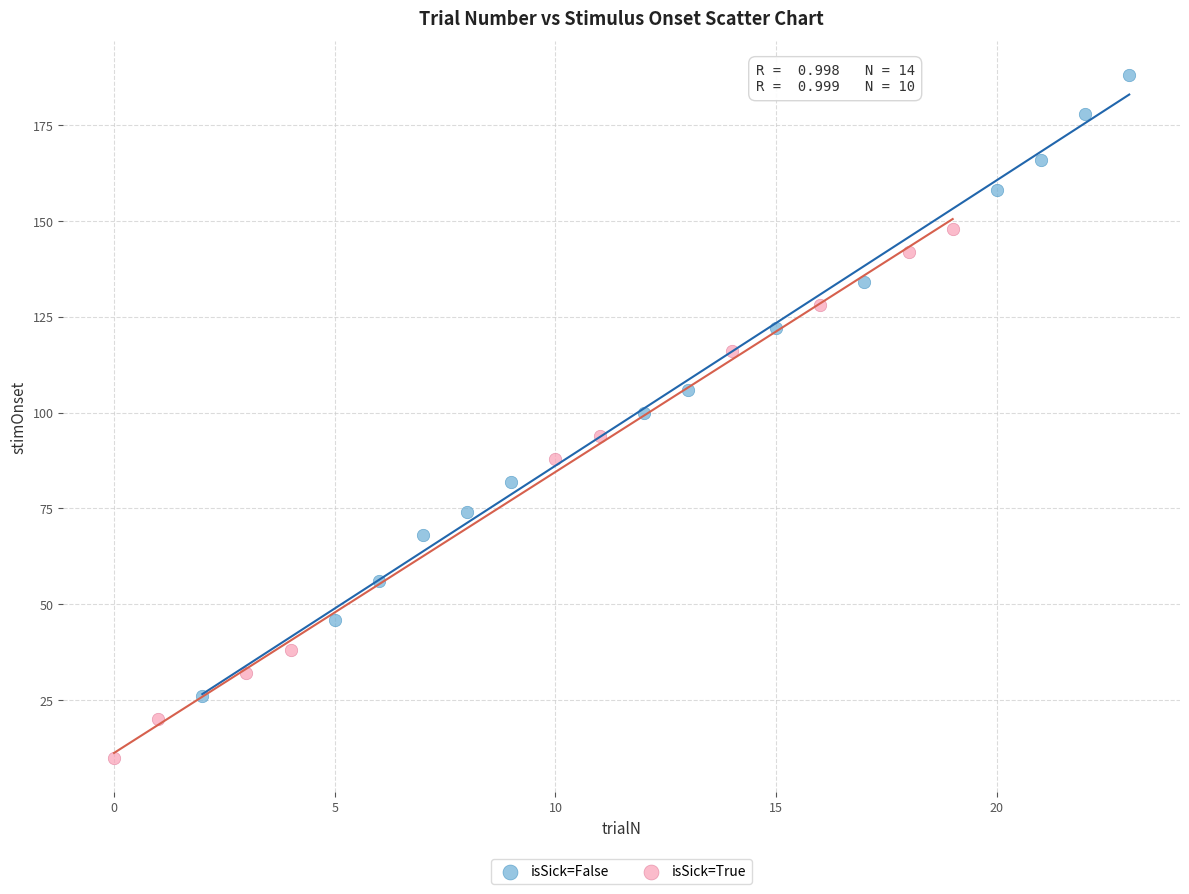

Which series reaches the maximum Y coordinate?

isSick=False